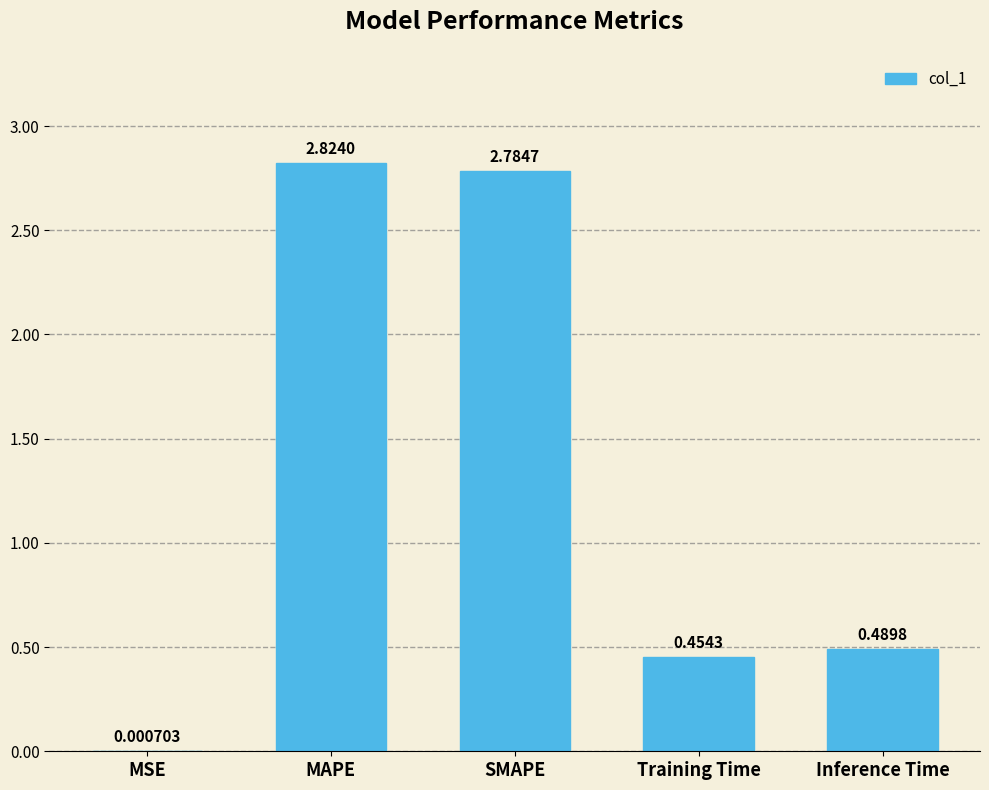

What is the change in value from MSE to Inference Time?

+0.5